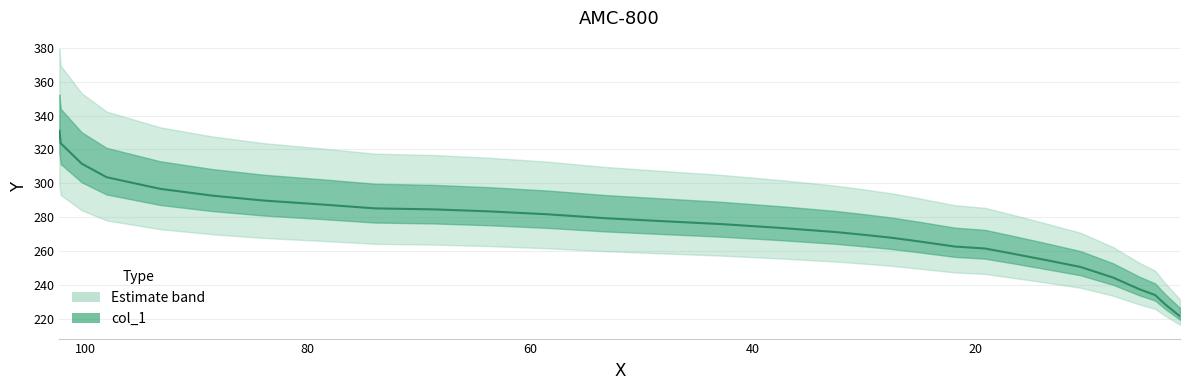

What is the label of the 12th point from the left?

58.4266